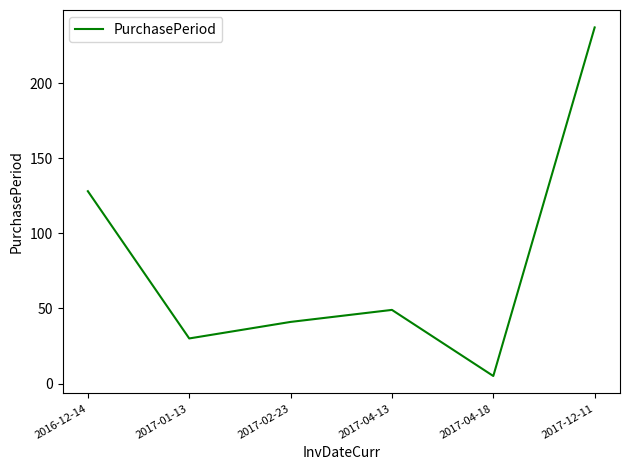

Reading left to right, what are all the values shown in this chart?

2016-12-14=128	2017-01-13=30	2017-02-23=41	2017-04-13=49	2017-04-18=5	2017-12-11=237